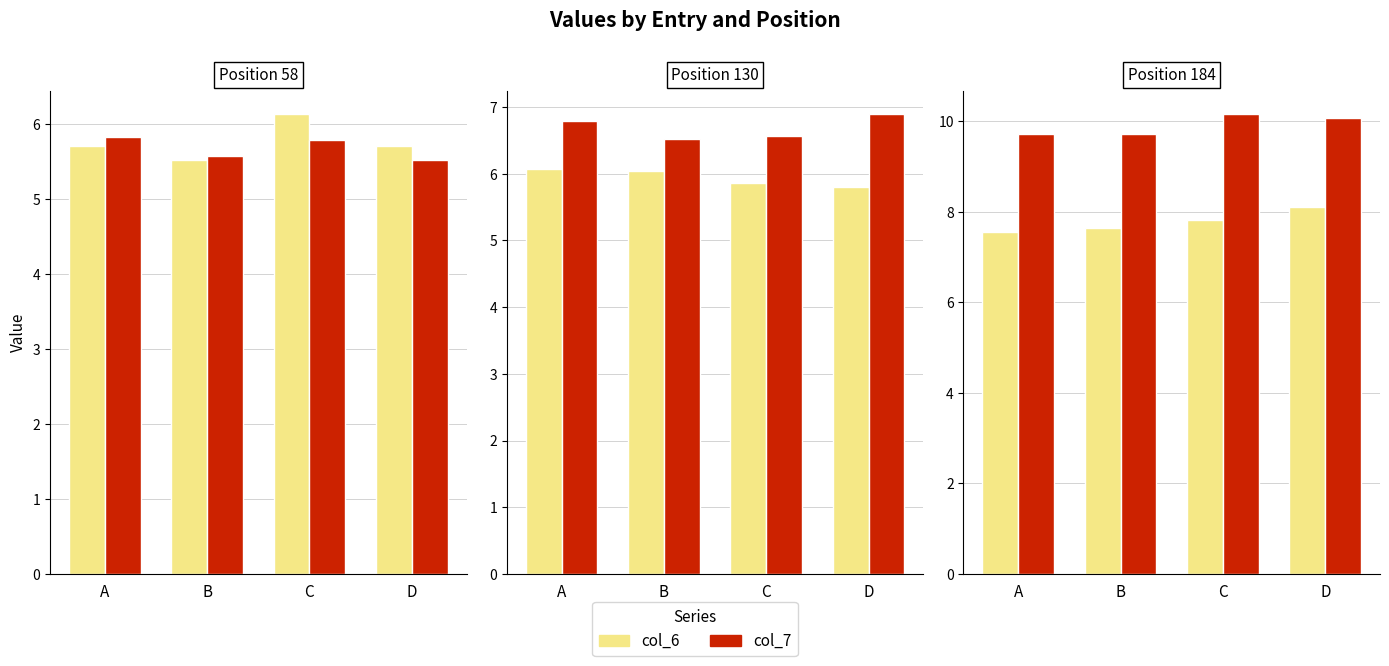

Where does the col_7 series first go above 10?

C